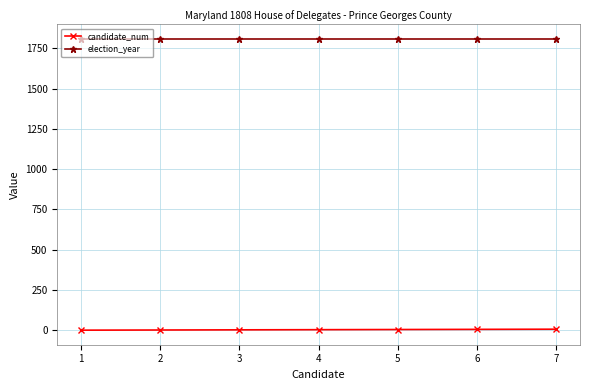

Is the value of election_year at 2 greater than the value of candidate_num at 7?

Yes